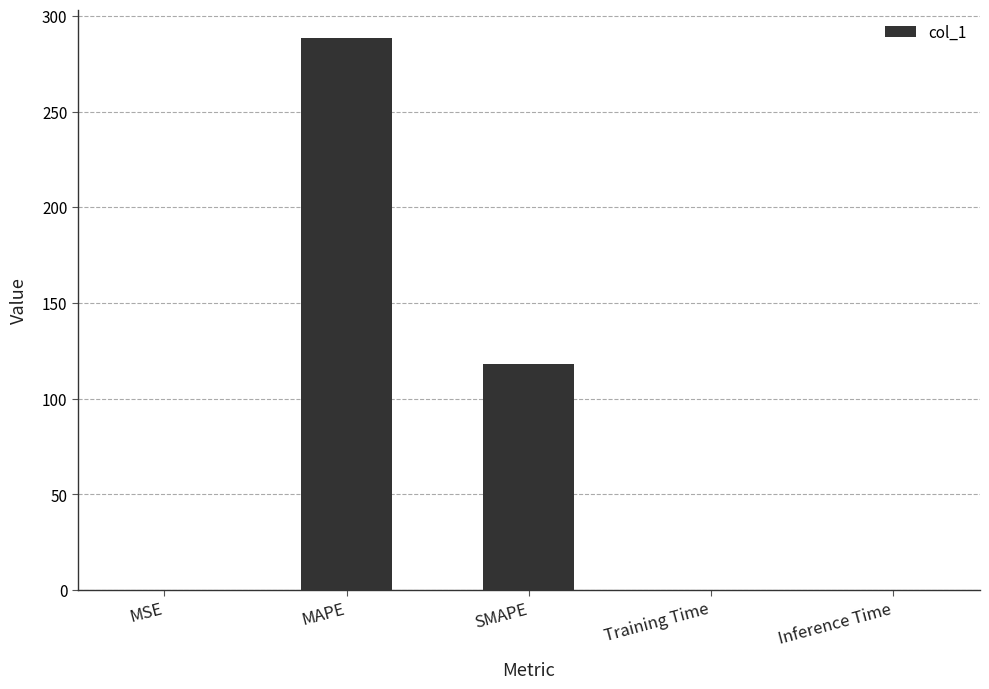

Which label corresponds to the largest value in the chart?

MAPE